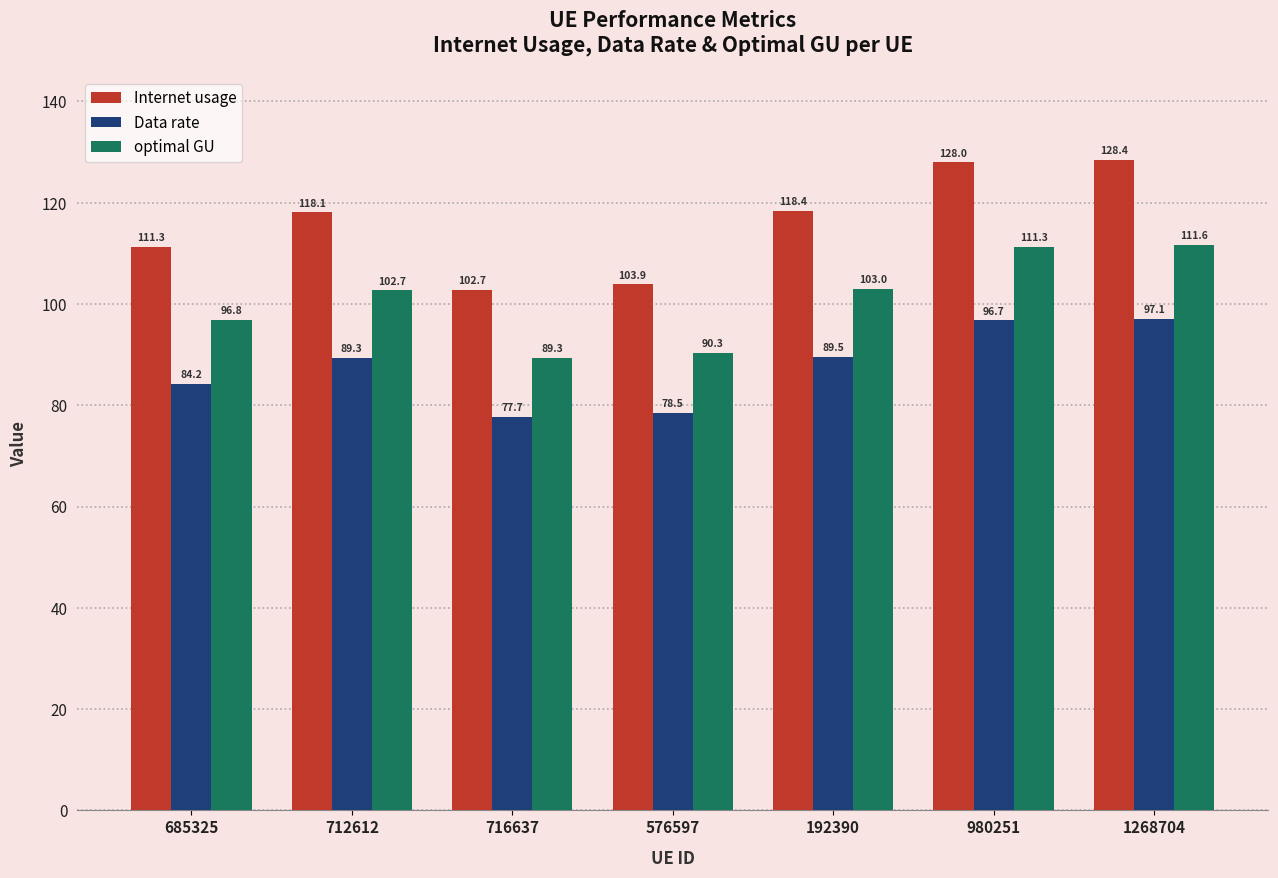

What is the lowest value of the optimal GU series?

89.3